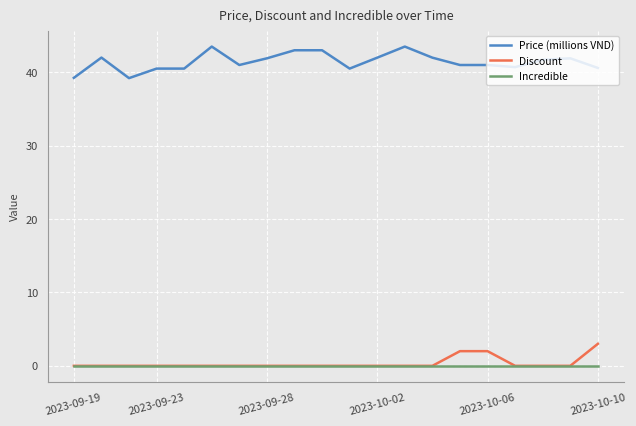

Which series has the largest total across all categories?

Price (millions VND)